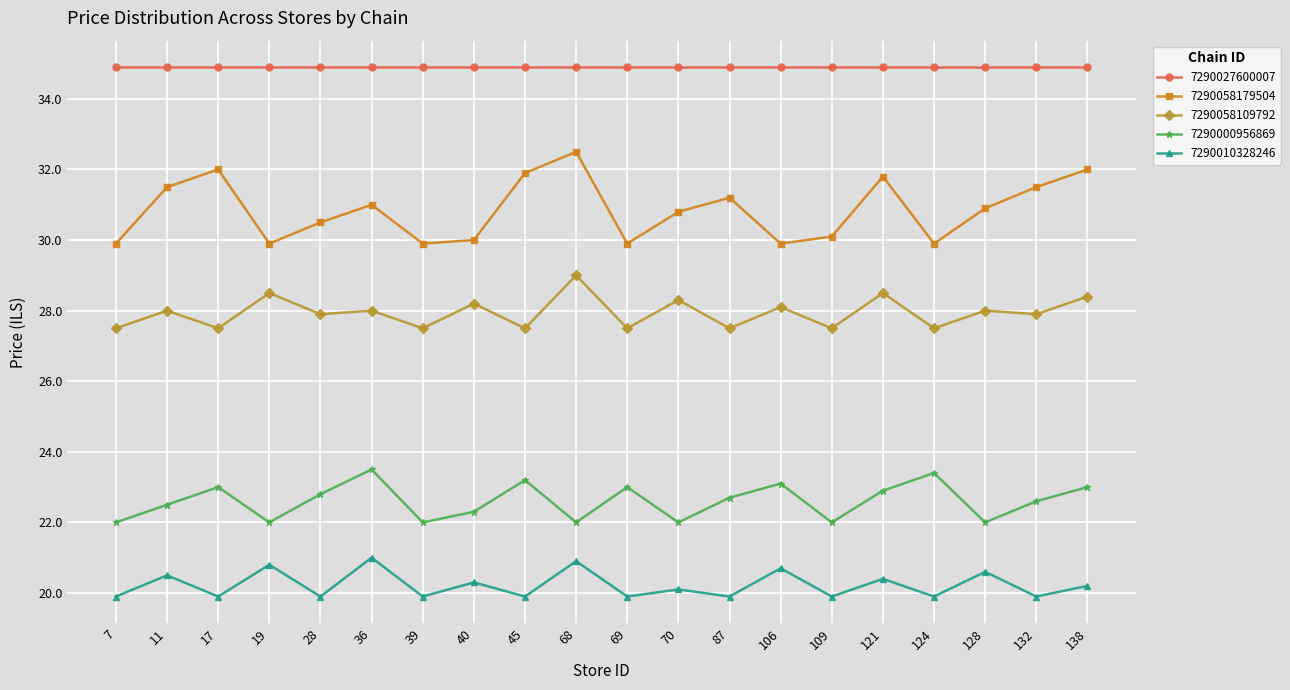

True or false: 7290027600007 and 7290000956869 intersect in this chart.

False